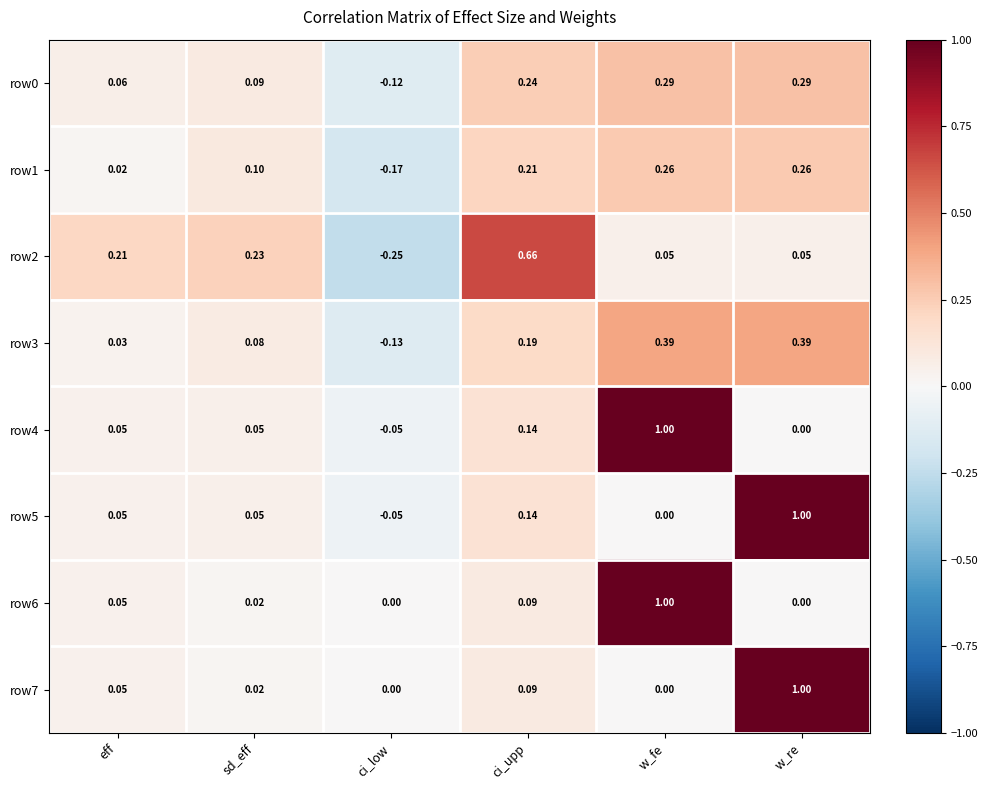

What is the total value across all series at sd_eff?

0.6